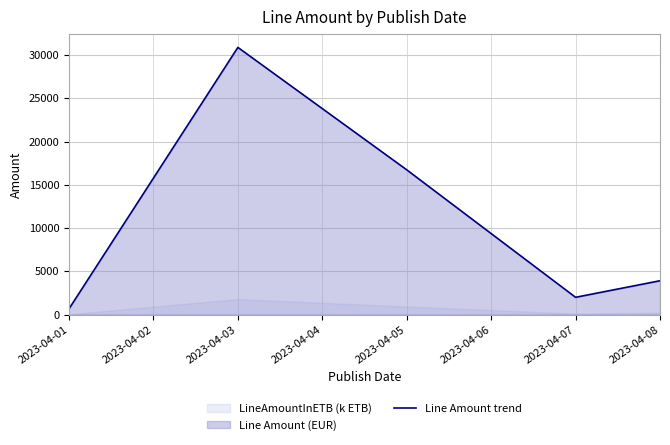

At which label is Line Amount trend closest to 15778?

2023-04-05